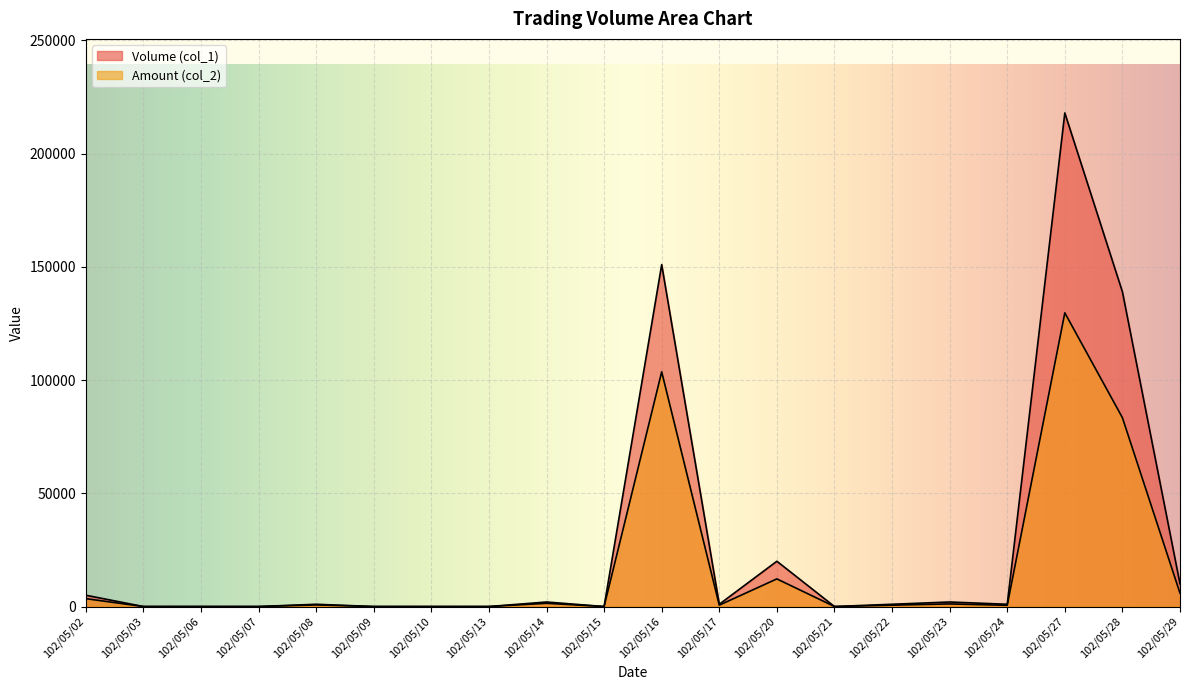

Rank the series by their average value, from highest to lowest.

Volume (col_1), Amount (col_2)